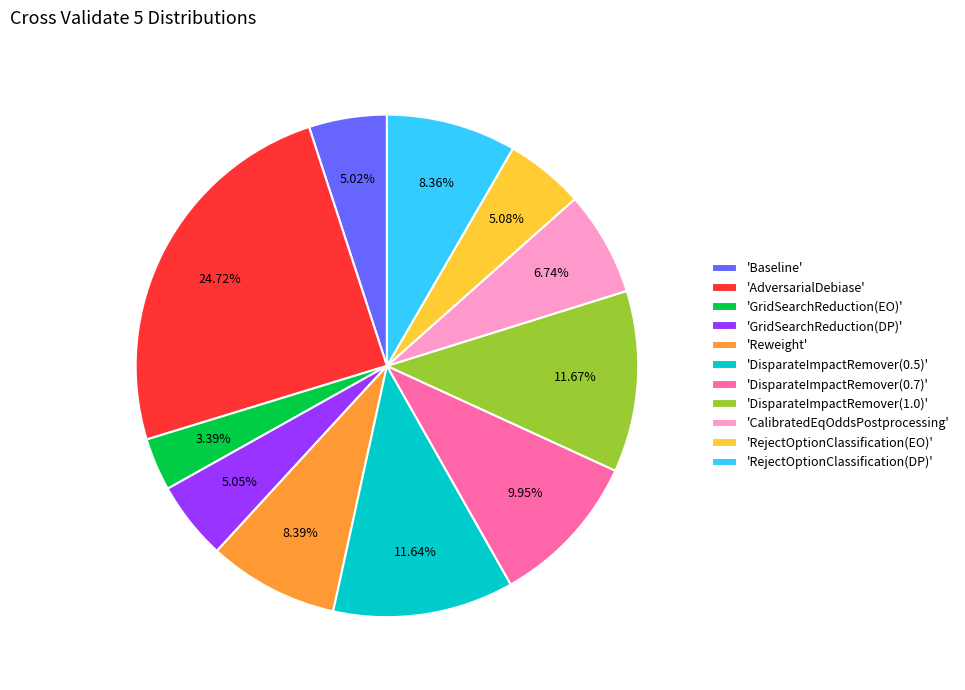

To the nearest percent, what is the difference between the largest and smallest slice percentages?

21%